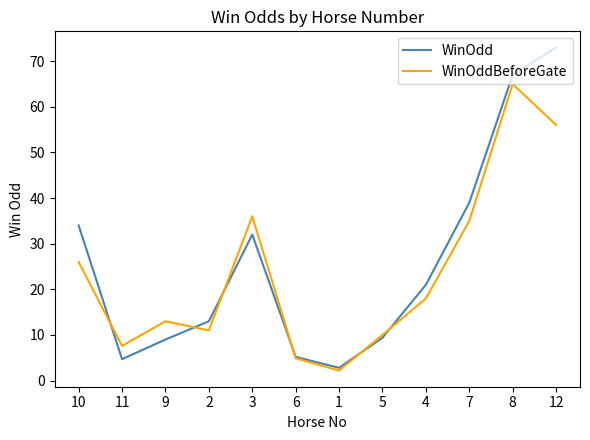

Which series has the largest range (max minus min)?

WinOdd